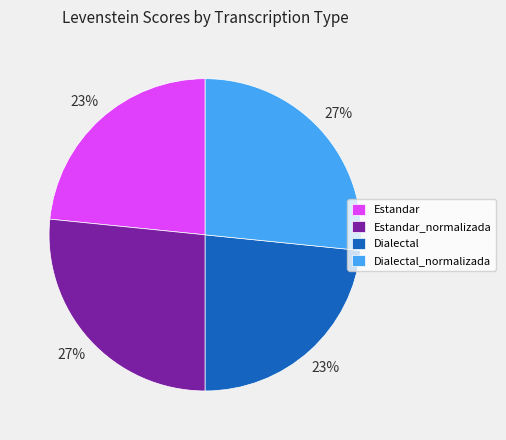

True or false: Estandar accounts for 12% of the total.

False